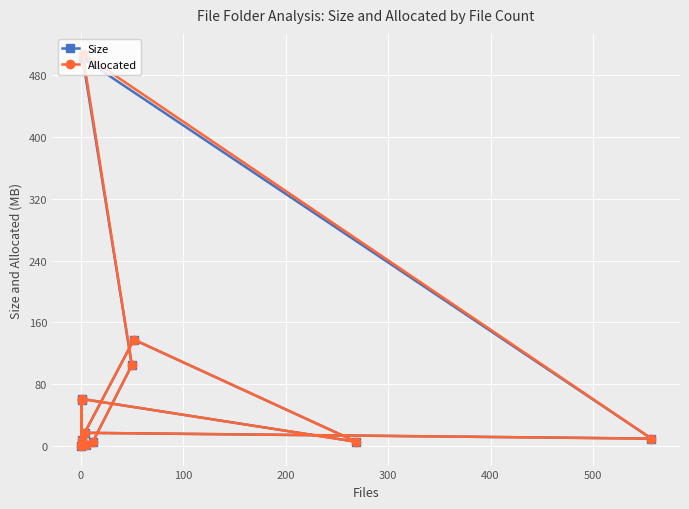

Between 500 and 400, which is larger?

500